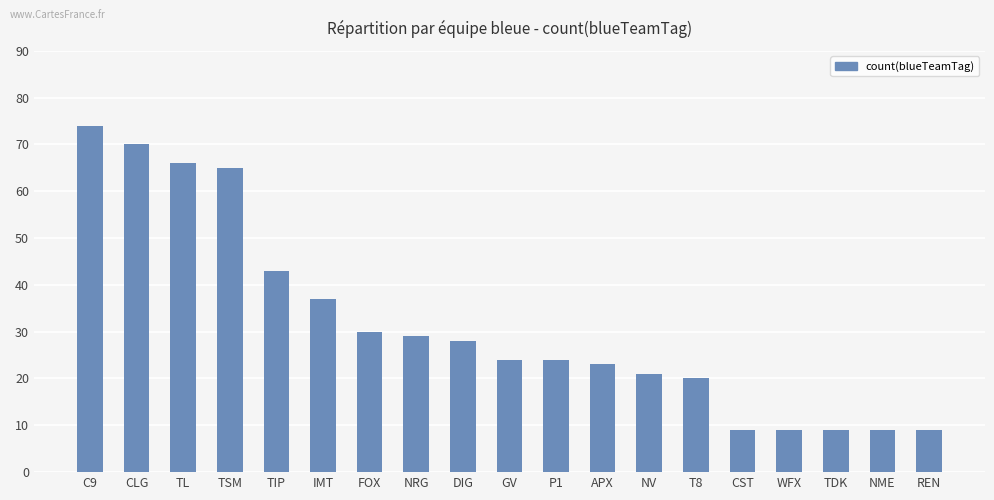

What is the change in value from TSM to IMT?

-28